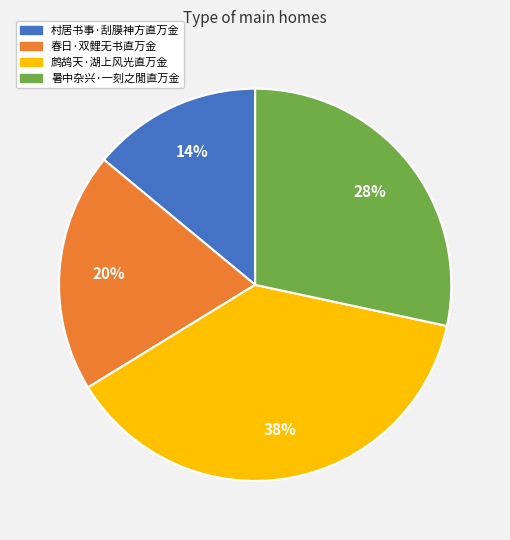

Rank the categories by value from highest to lowest.

鹧鸪天·湖上风光直万金, 暑中杂兴·一刻之閒直万金, 春日·双鲤无书直万金, 村居书事·刮膜神方直万金